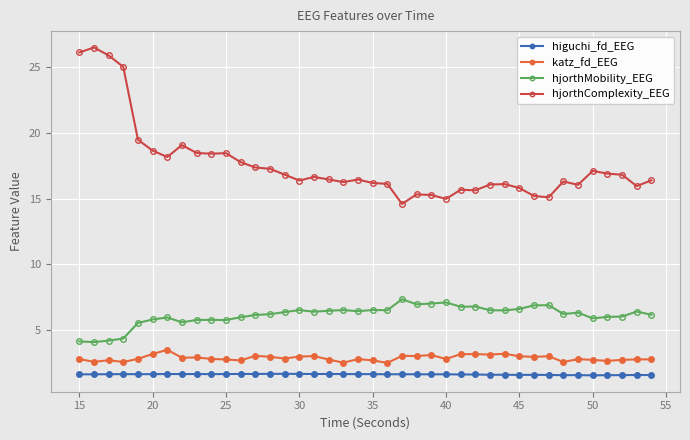

Which series has the widest spread of values?

hjorthComplexity_EEG